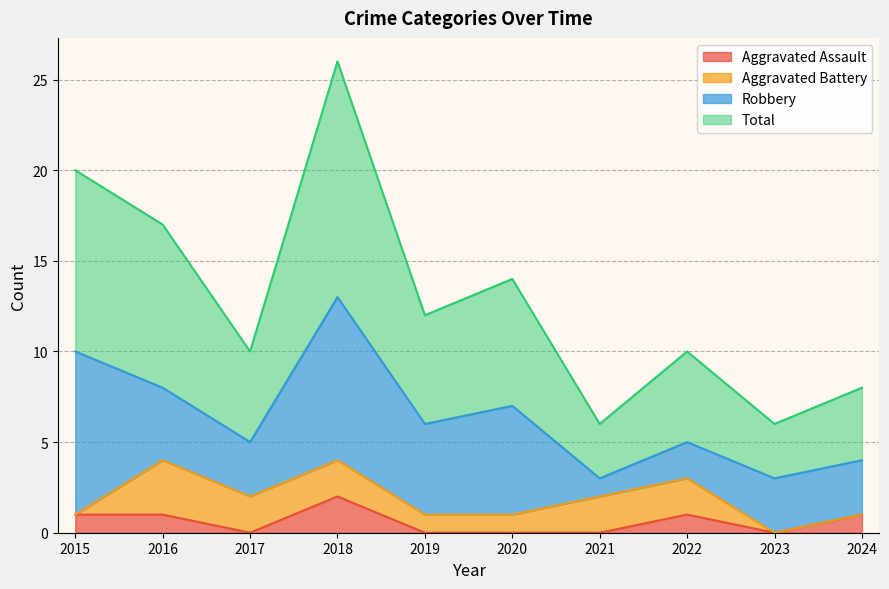

The value of Total at 2015 is 20. True or false?

True